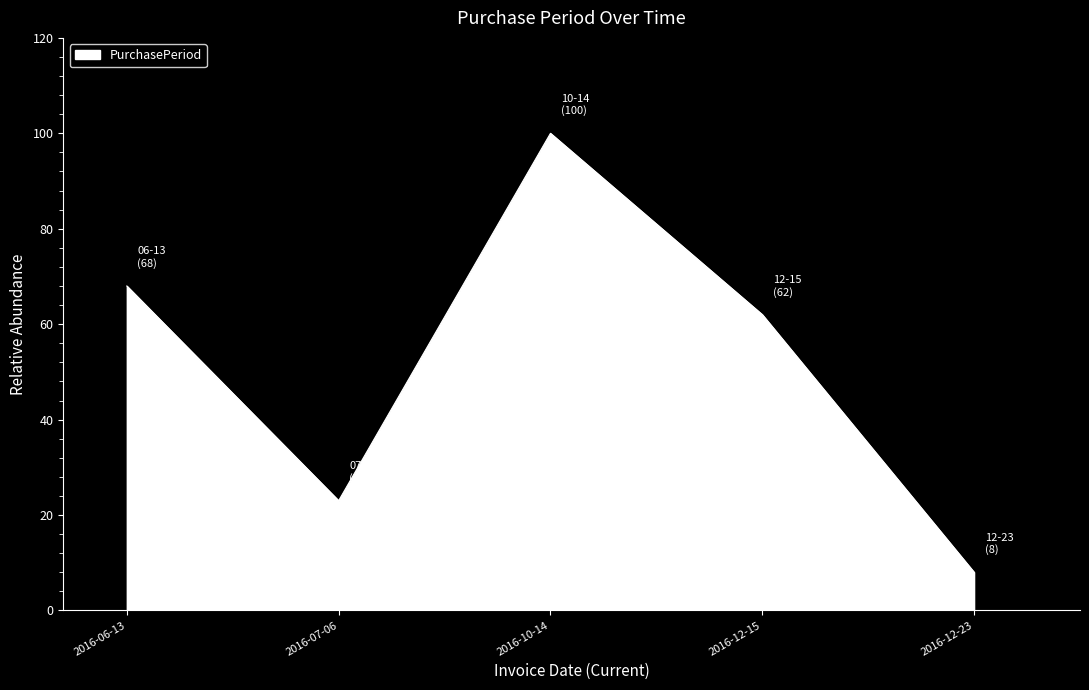

At which category does the data reach its first local peak?

2016-10-14